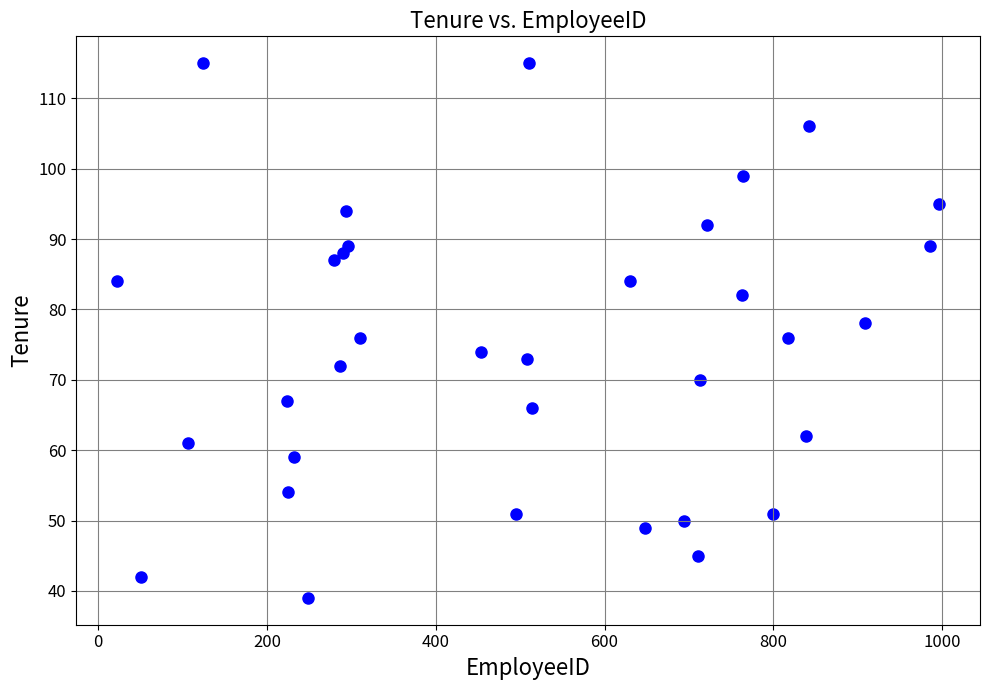

What is the range of Y values (max minus min)?

76